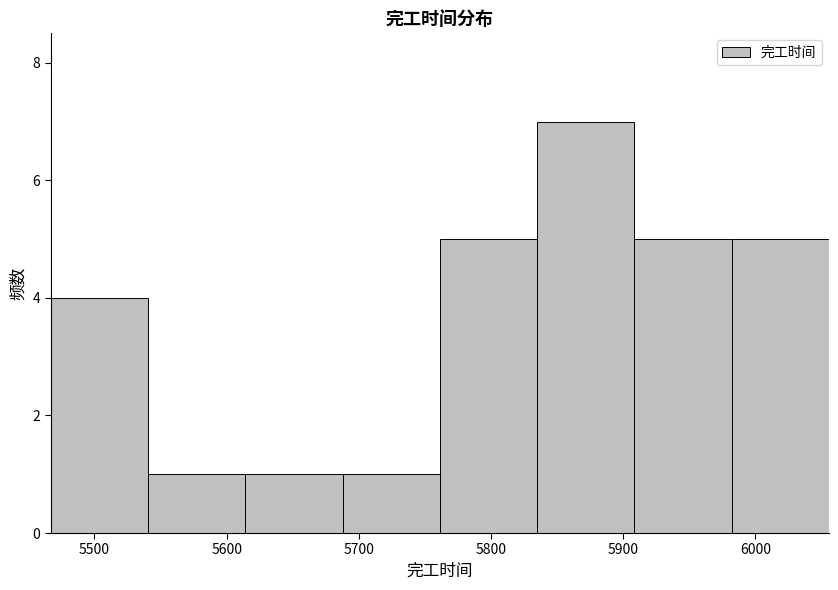

Which range on the x-axis has the tallest bar?

5830 to 5910